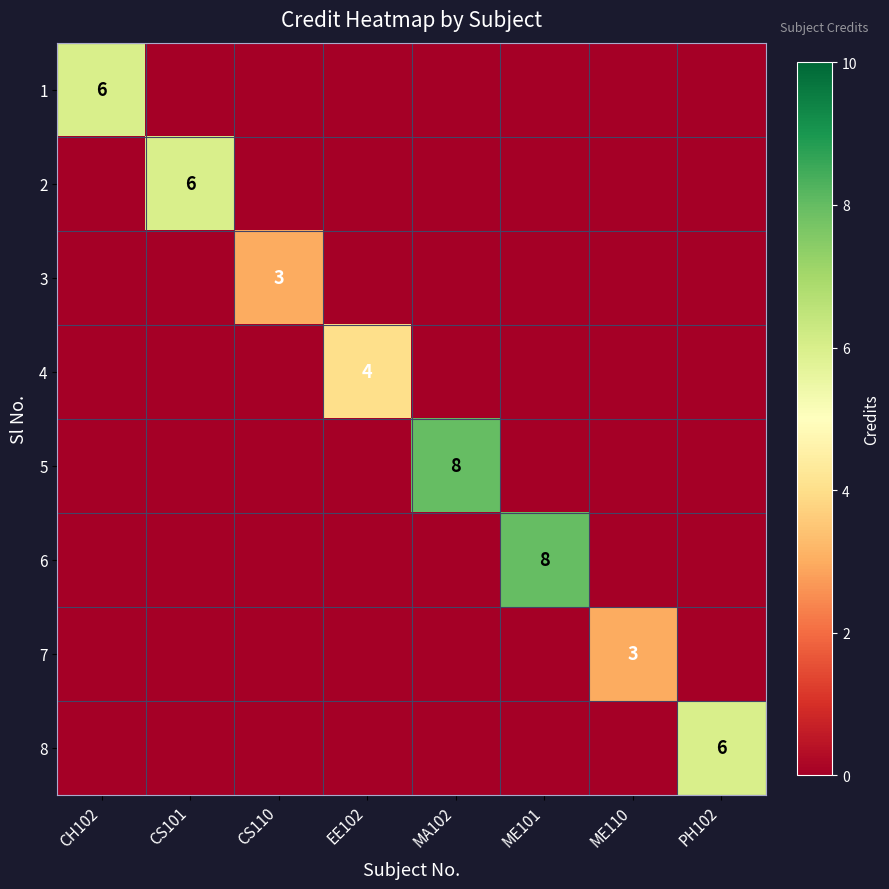

Count the 4 values in the range 0 to 1.

7